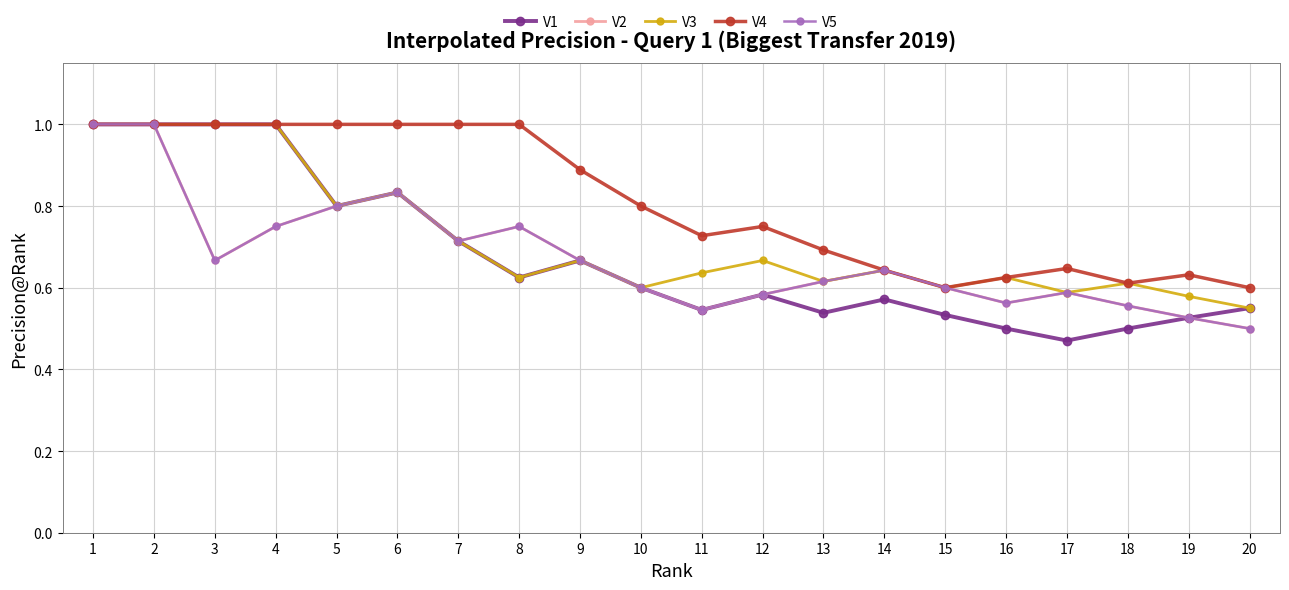

At 16, list the series in order from largest to smallest.

V3, V4, V2, V5, V1